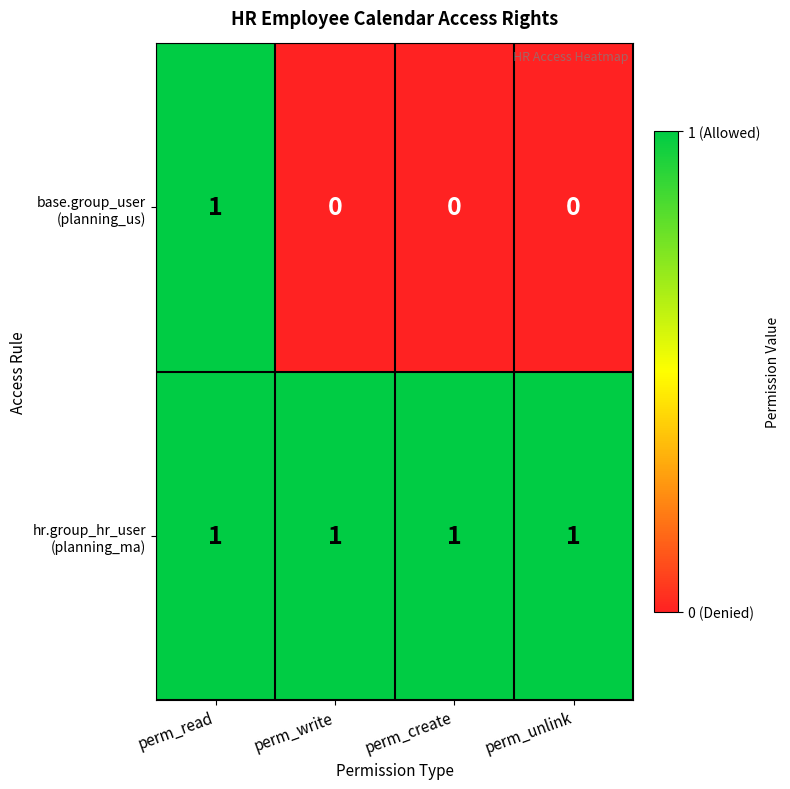

What is the spread (max minus min) of values at perm_create?

1